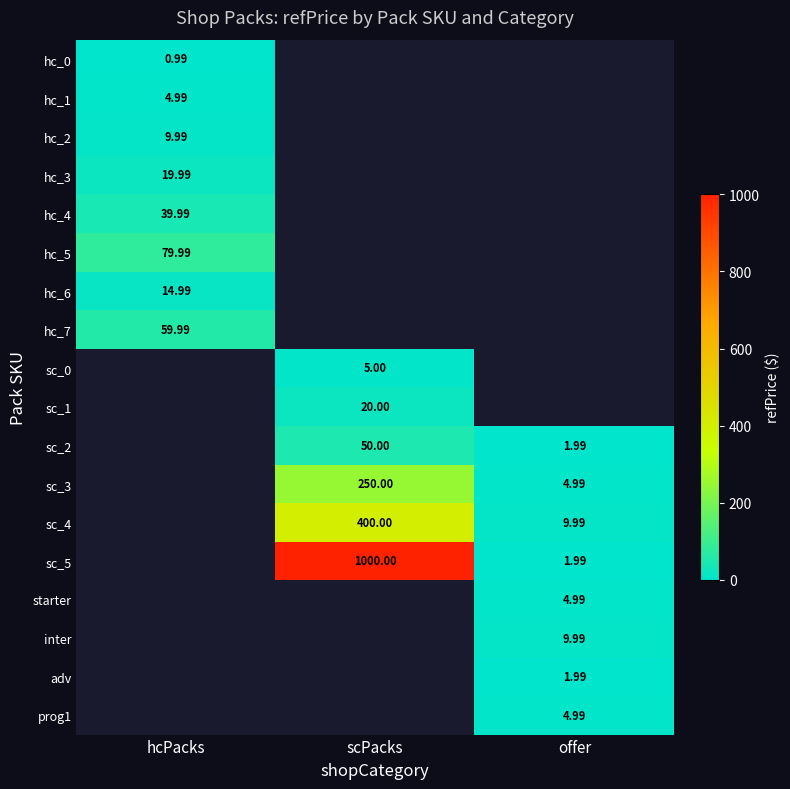

The value of starter at offer is 5.0. True or false?

True